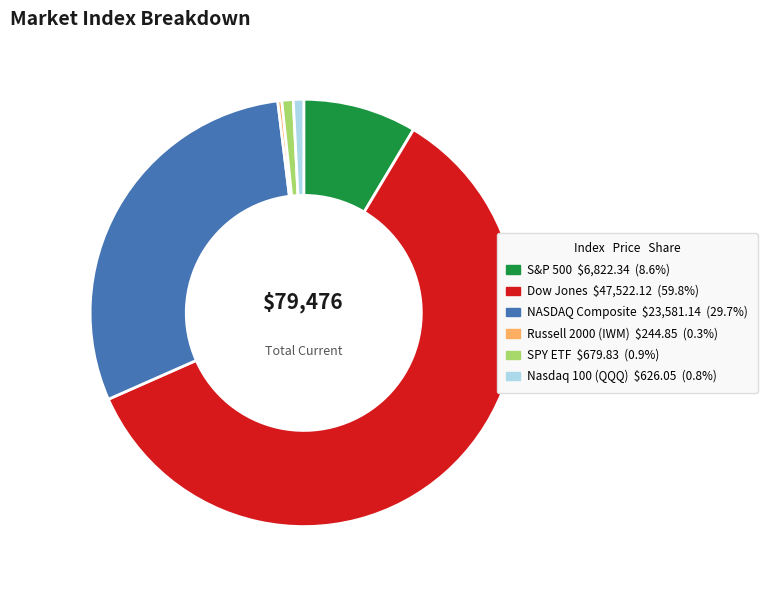

Do S&P 500 and Nasdaq 100 (QQQ) together represent more than half of the pie?

No